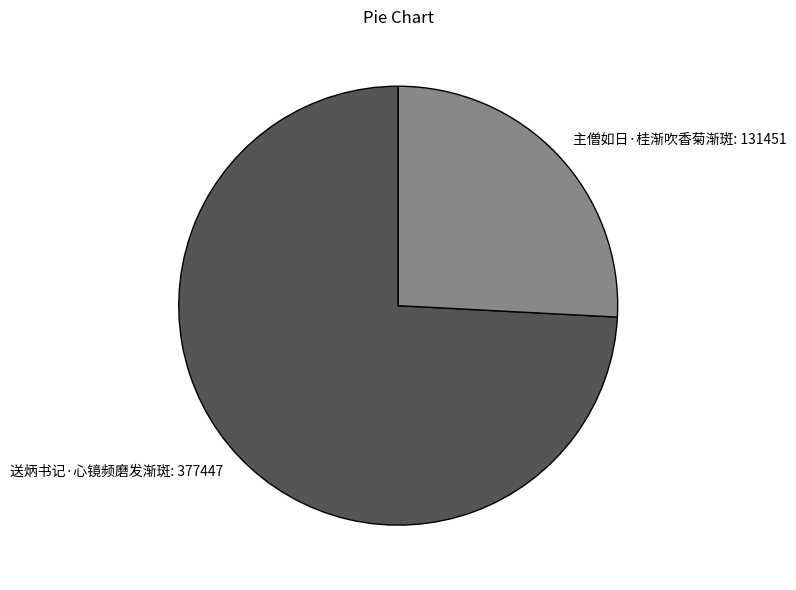

Rank the categories by value from lowest to highest.

主僧如日·桂渐吹香菊渐斑, 送炳书记·心镜频磨发渐斑